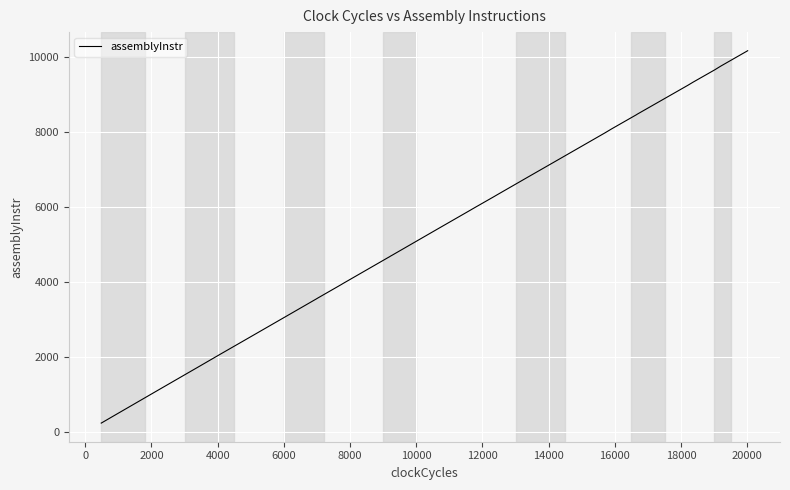

How many values are below 4688?

20